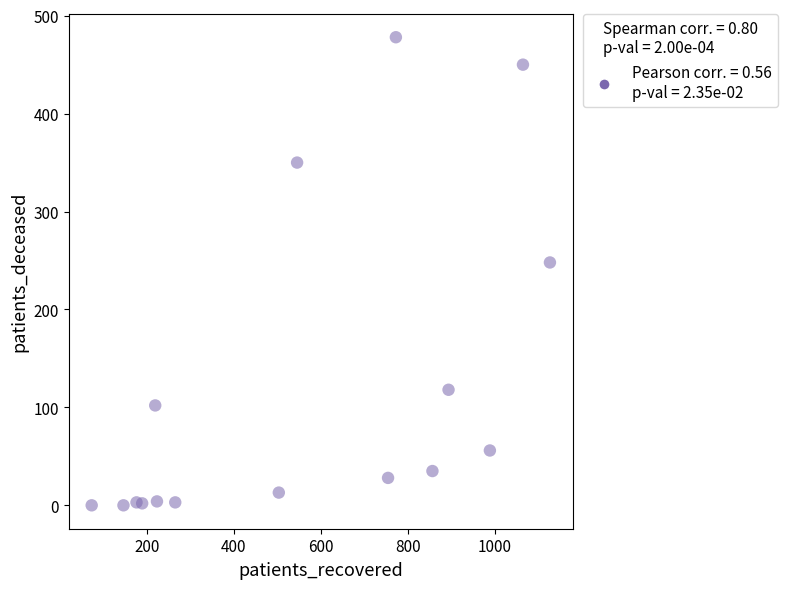

What Y value in the scatter plot is closest to 239?

248